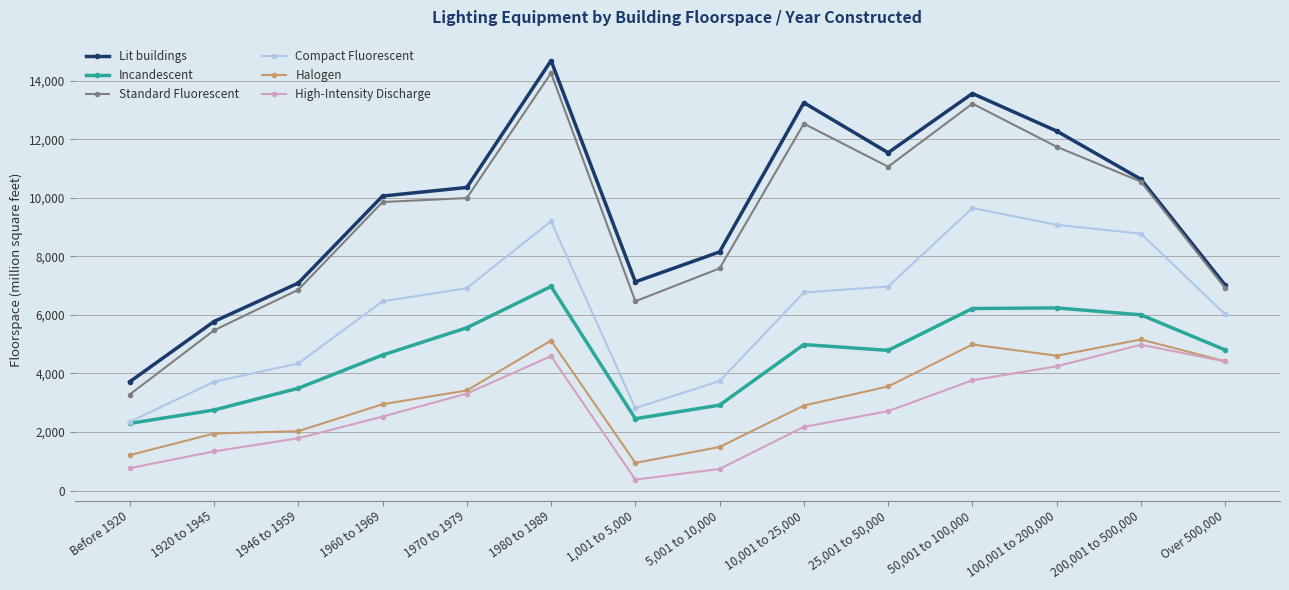

What is the average value of the Halogen series?

3195